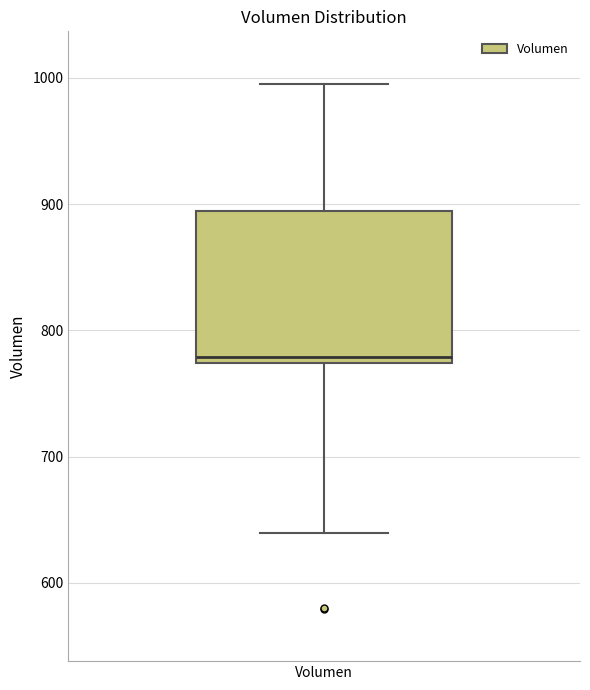

Where is the upper edge of the box for Volumen on the y-axis? The values are not printed on the chart, so give them approximately, as read against the axis.

890